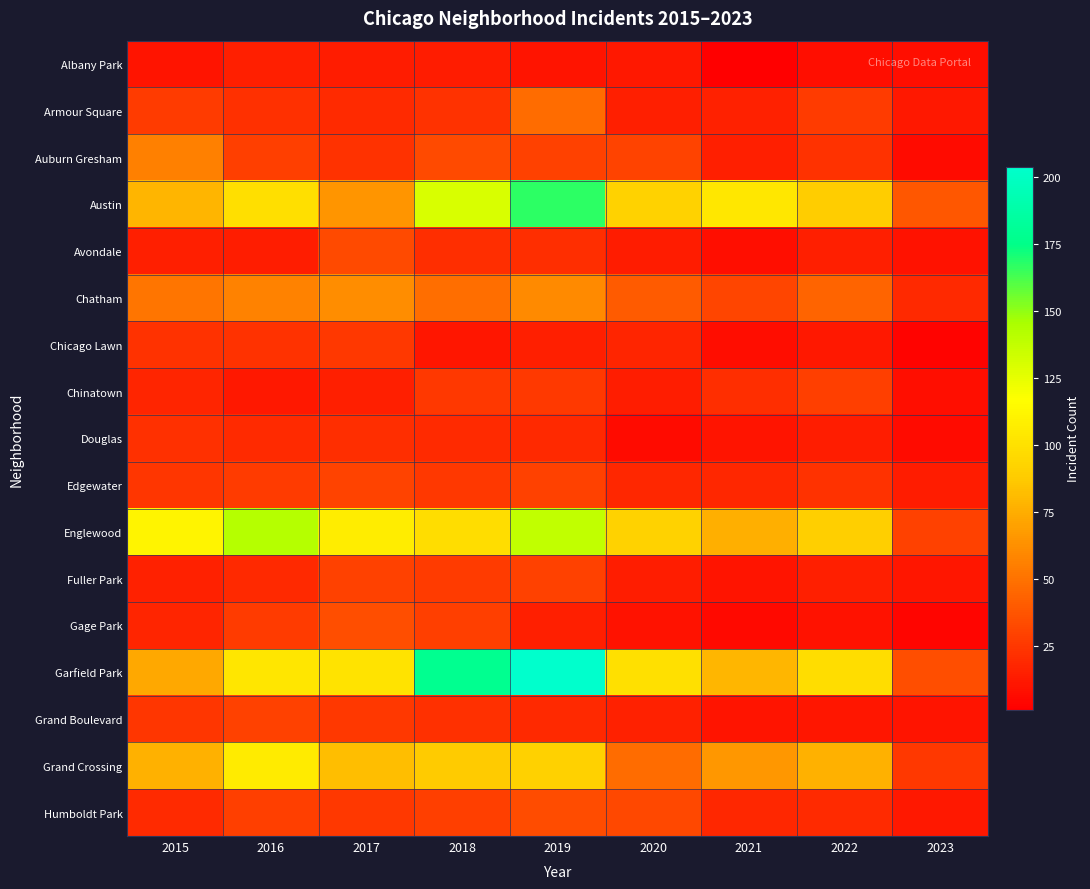

How many categories are shown in the chart?

9